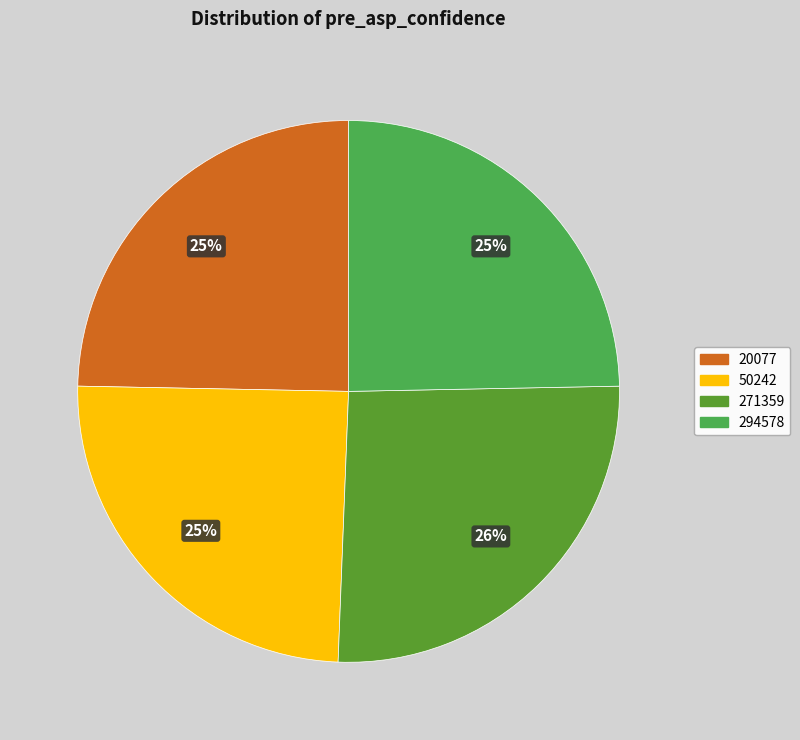

Count the number of slices in the pie.

4